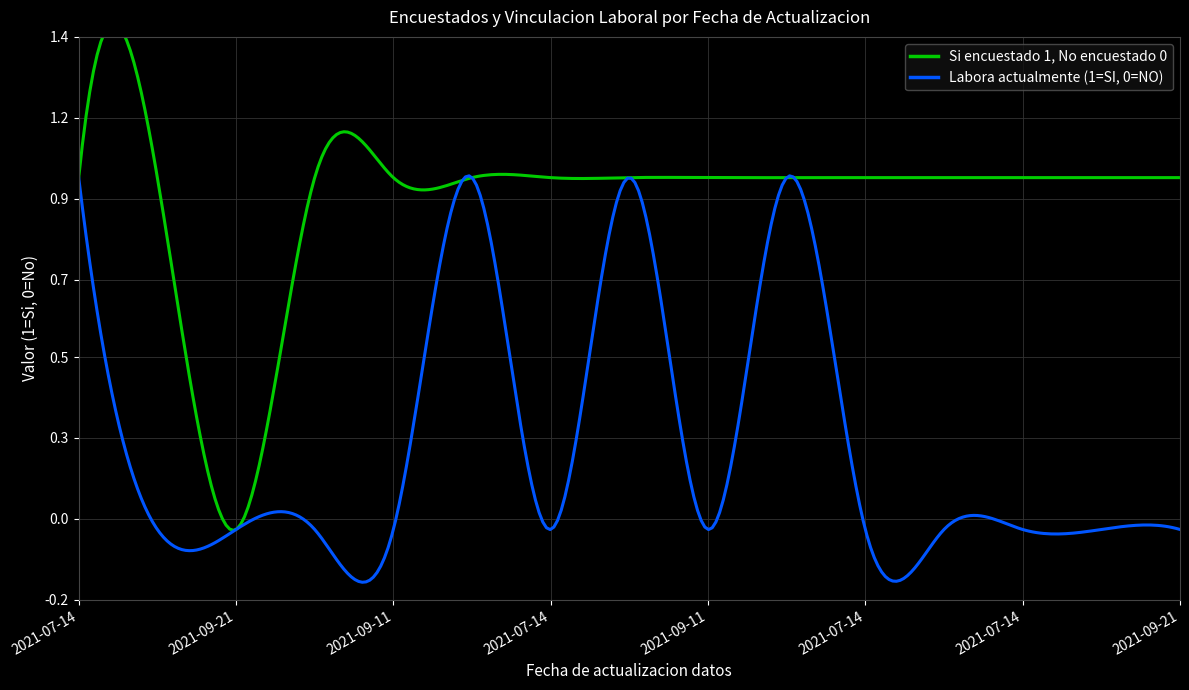

What is the difference between the maximum and minimum values in the Si encuestado 1, No encuestado 0 series?

1